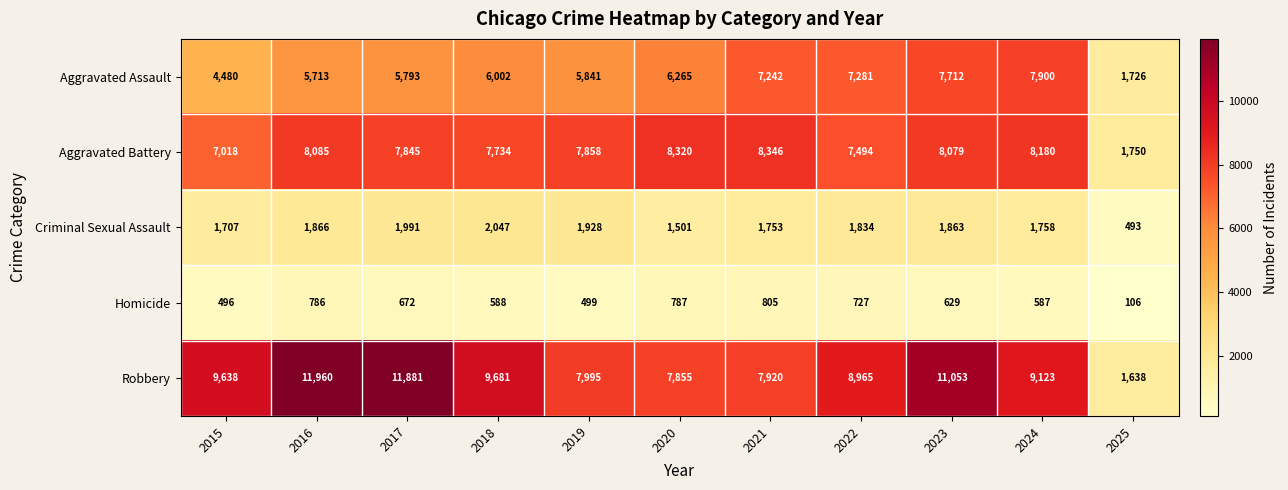

Between 2020 and 2023, which series saw the biggest shift?

Robbery